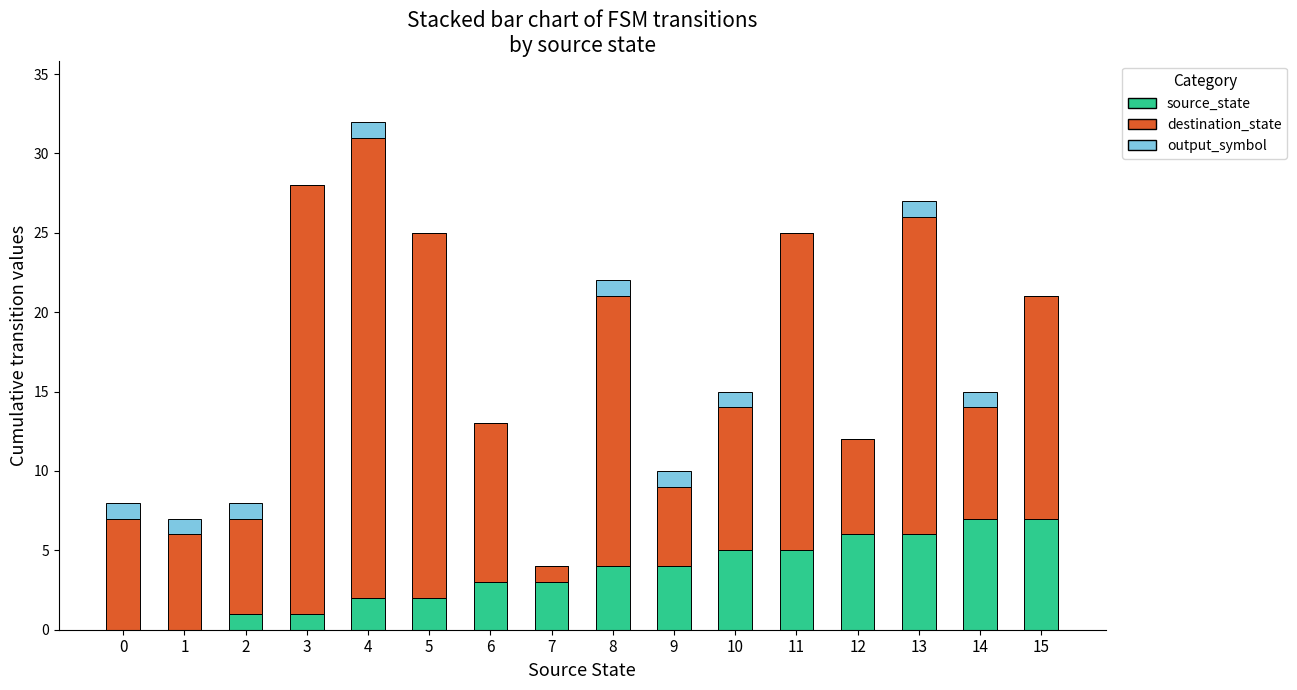

True or false: source_state has a value of 5 at 11.

True